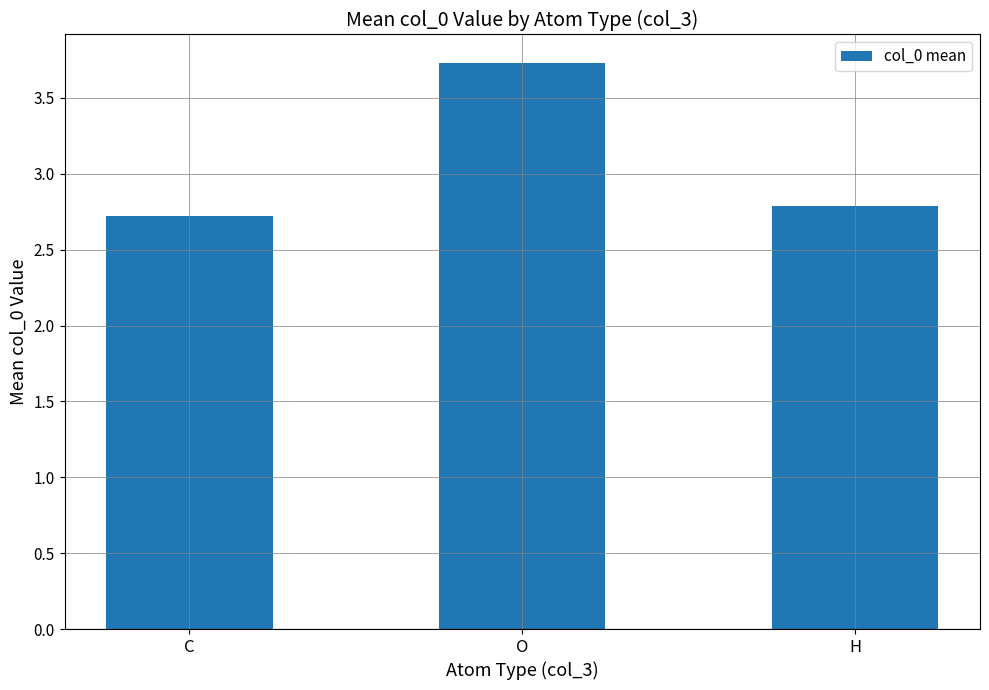

What value does the data have at H?

2.8